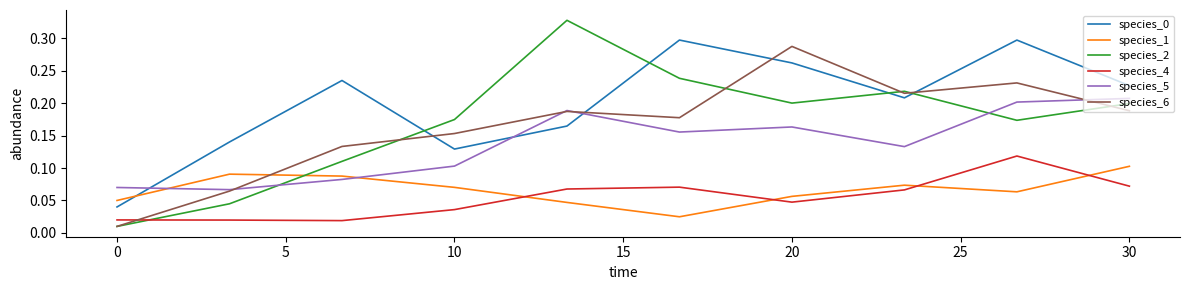

Count the species_0 values in the range 0 to 1.

10